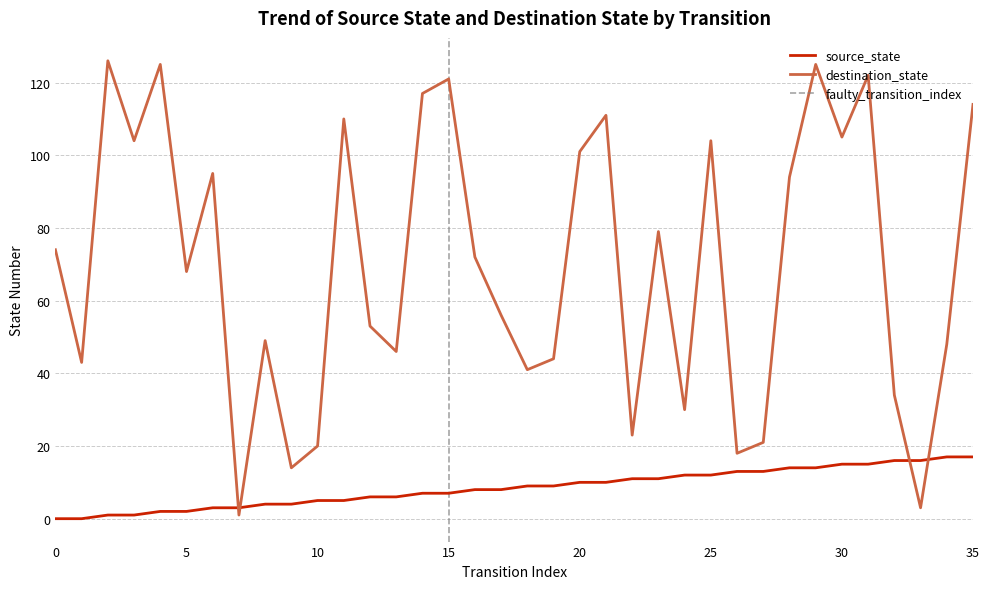

How many lines are shown in the chart?

2